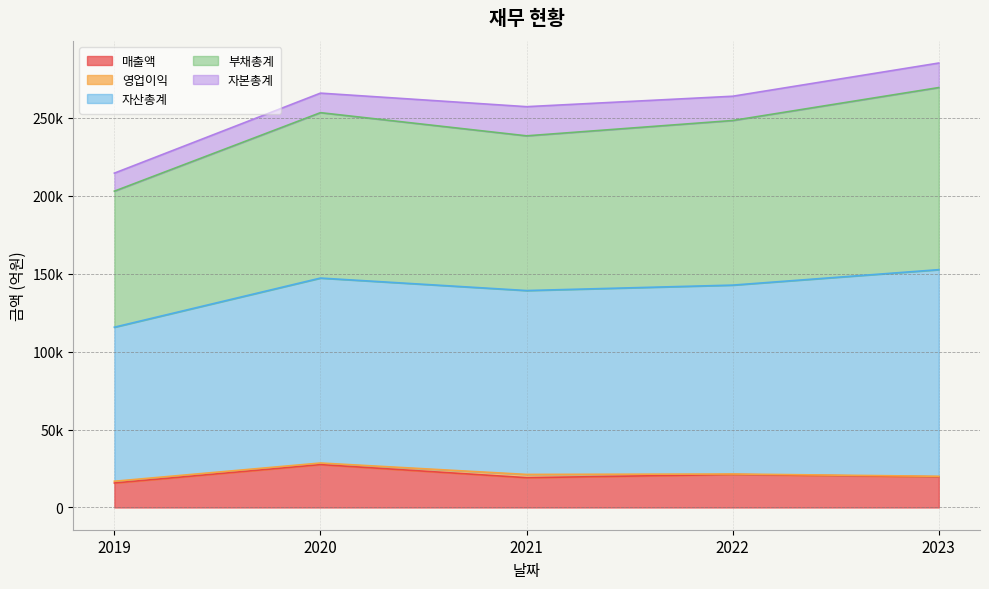

Is it true that 매출액 equals 11177 at 2022?

False